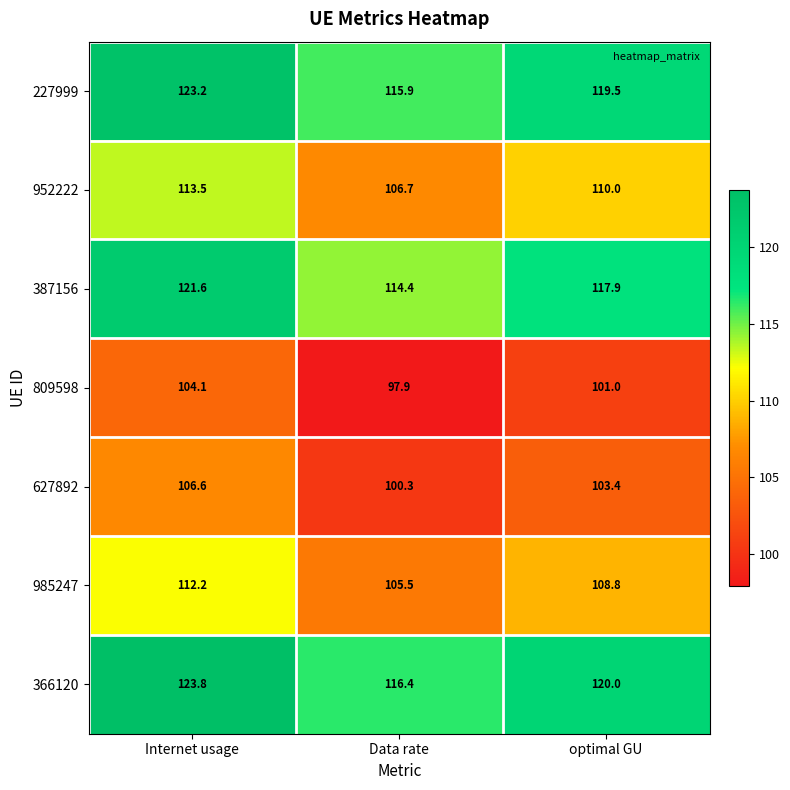

At which label does 366120 reach its minimum?

Data rate